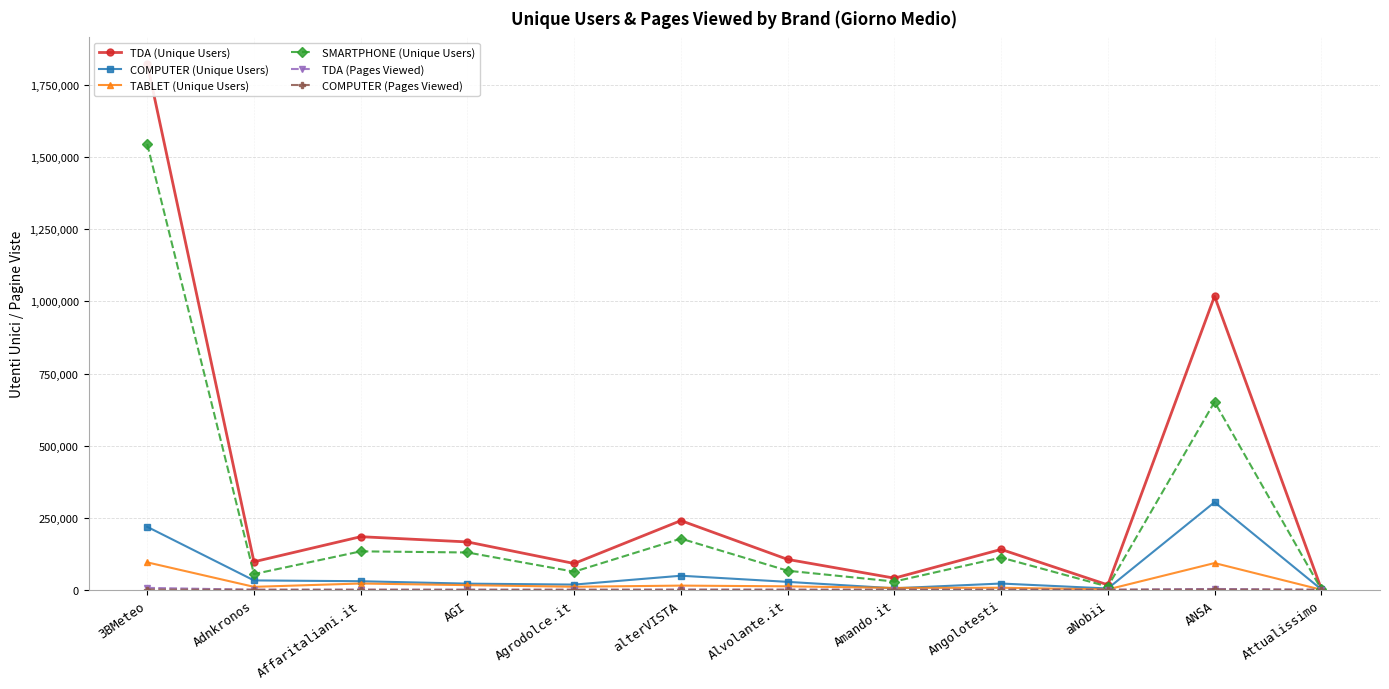

At which category does COMPUTER (Pages Viewed) reach its first local peak?

Alvolante.it